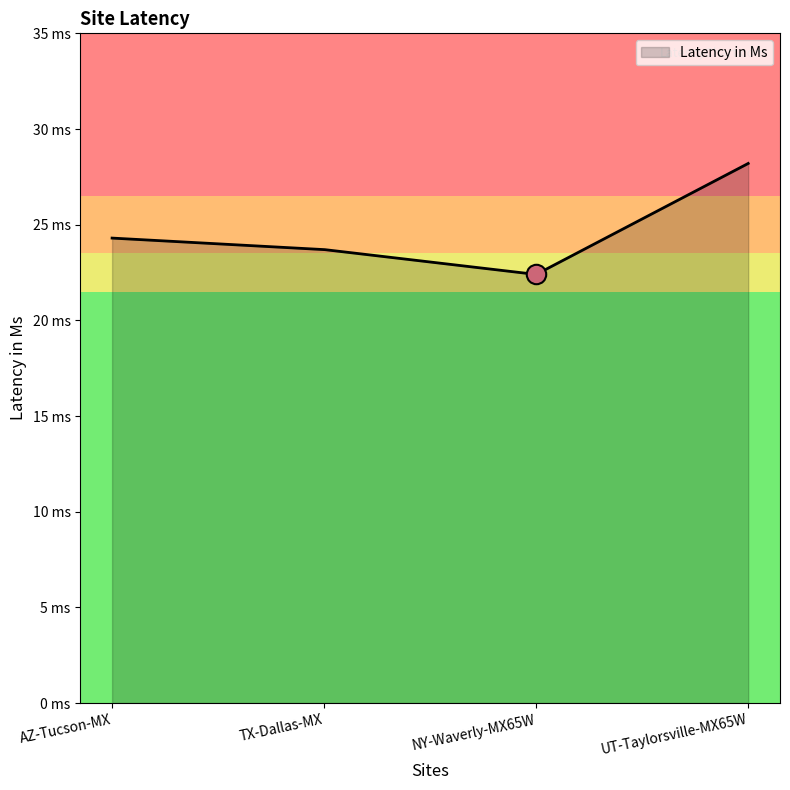

What is the difference between the maximum and minimum values?

5.8